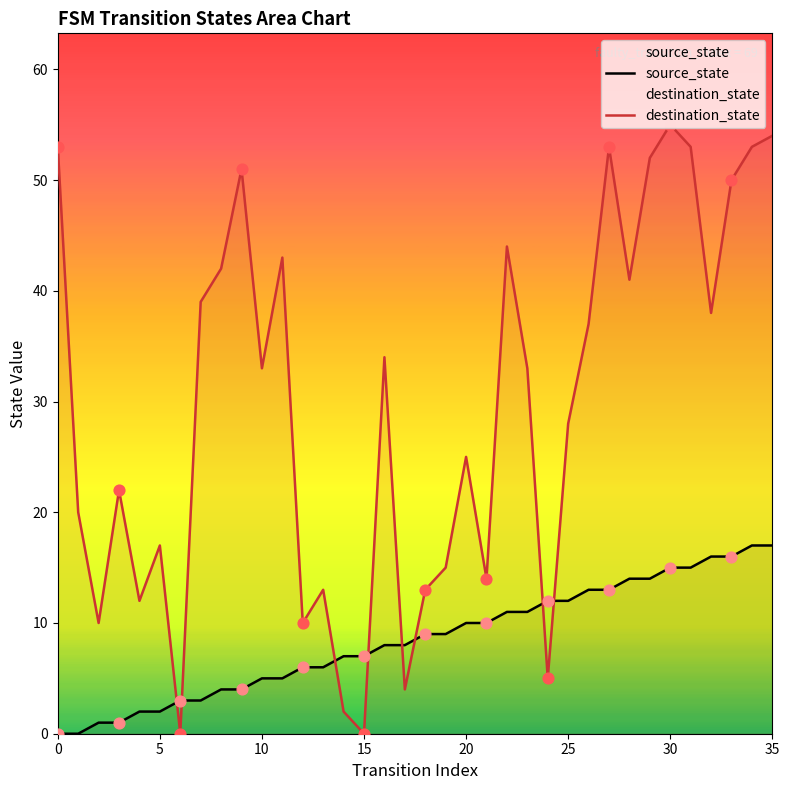

At which category is the sum across all series the highest?

35